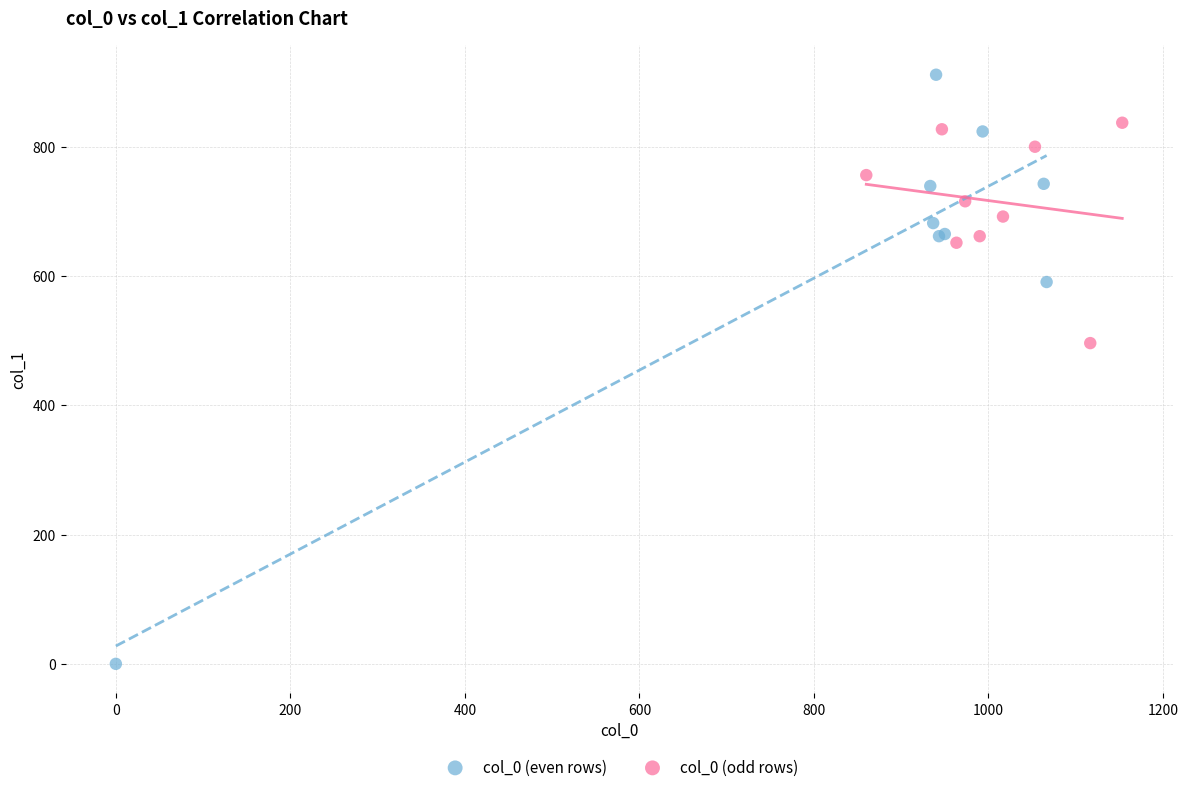

Which series contains the highest Y value?

col_0 (even rows)